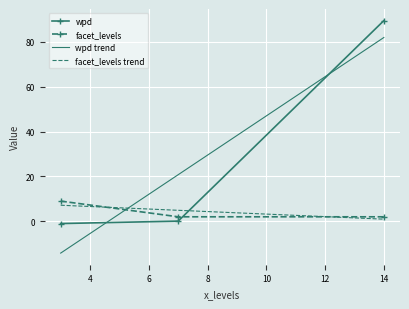

How many negative values does the wpd series have?

1